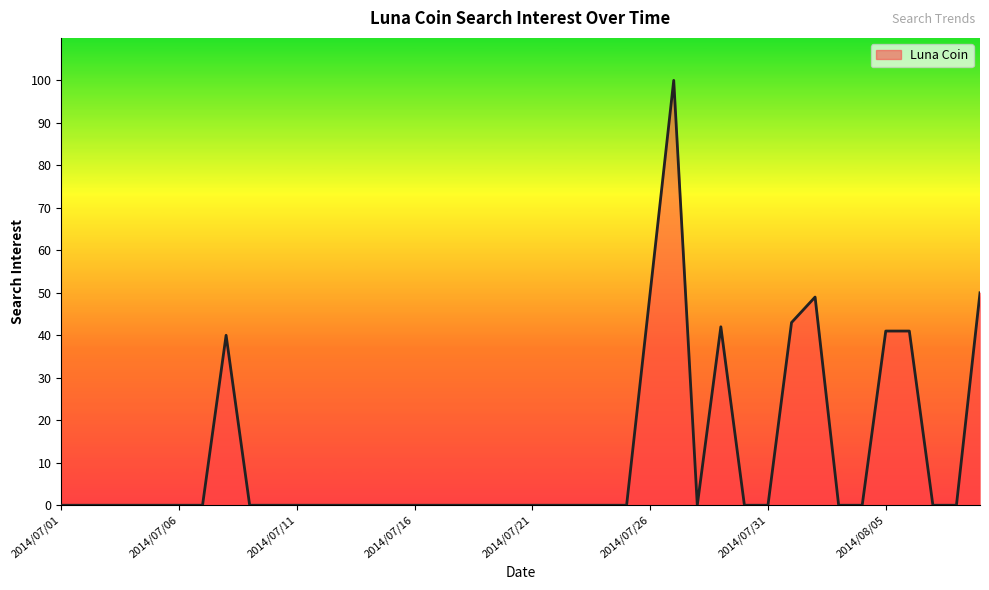

What is the maximum value shown in the chart?

100